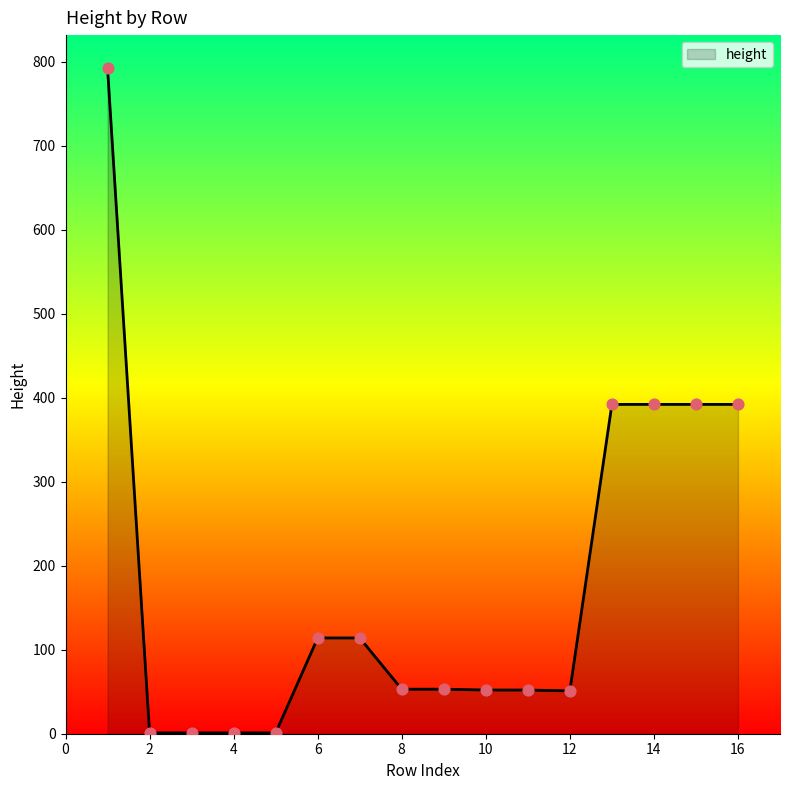

What is the maximum value shown in the chart?

792